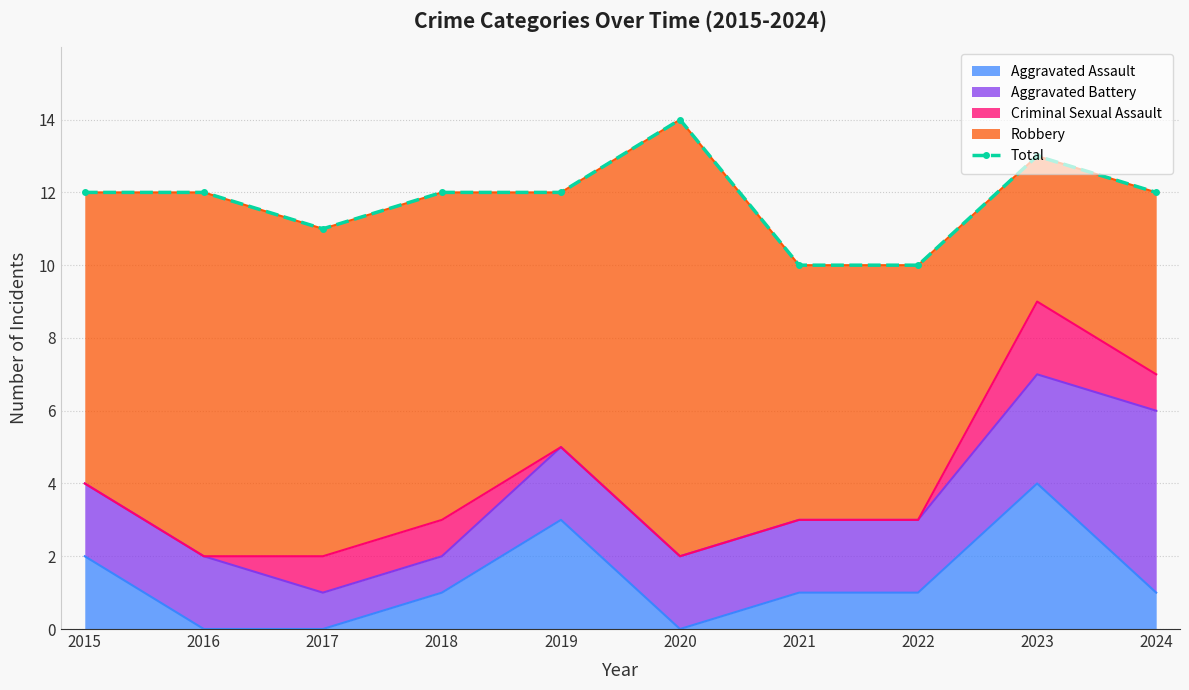

How many values are below 12?

3